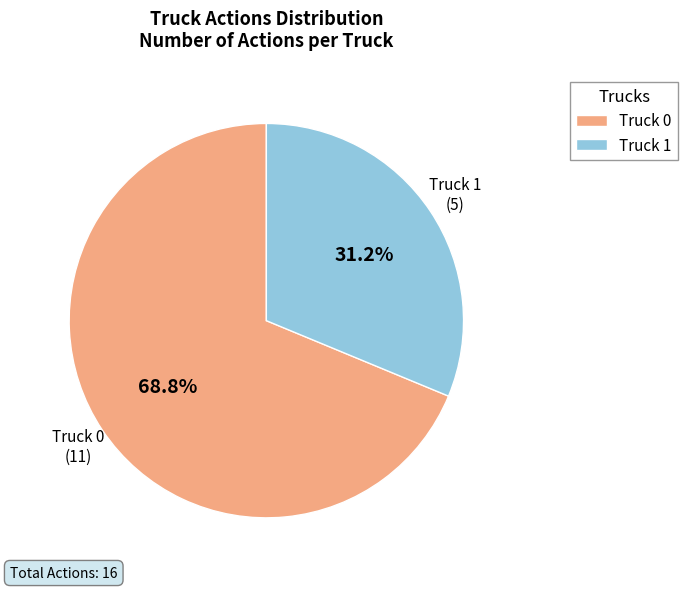

Does Truck 1 account for over 50% of the chart?

No